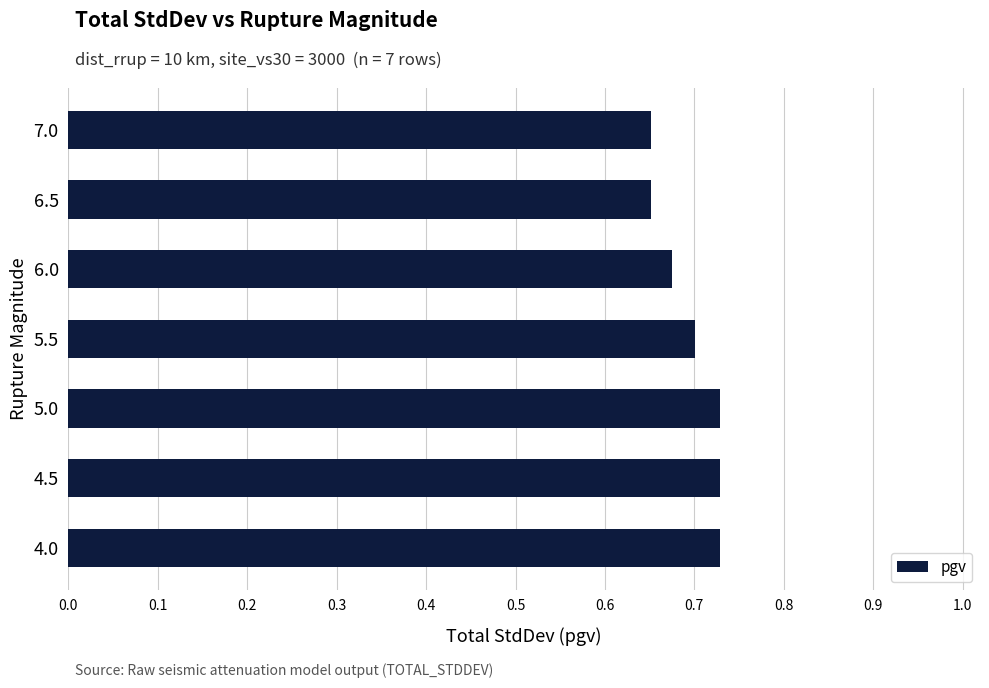

Which has a higher value, 4.5 or 6.0?

4.5